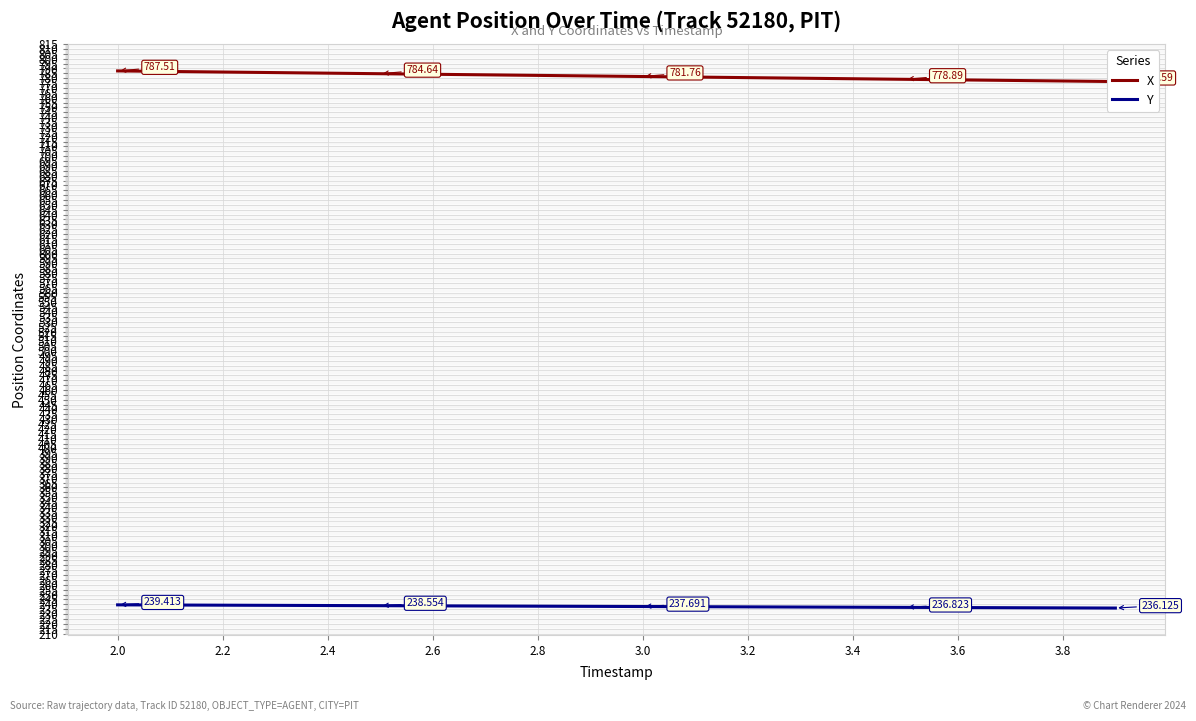

The Y series shows 372.2 at 2.0. True or false?

False